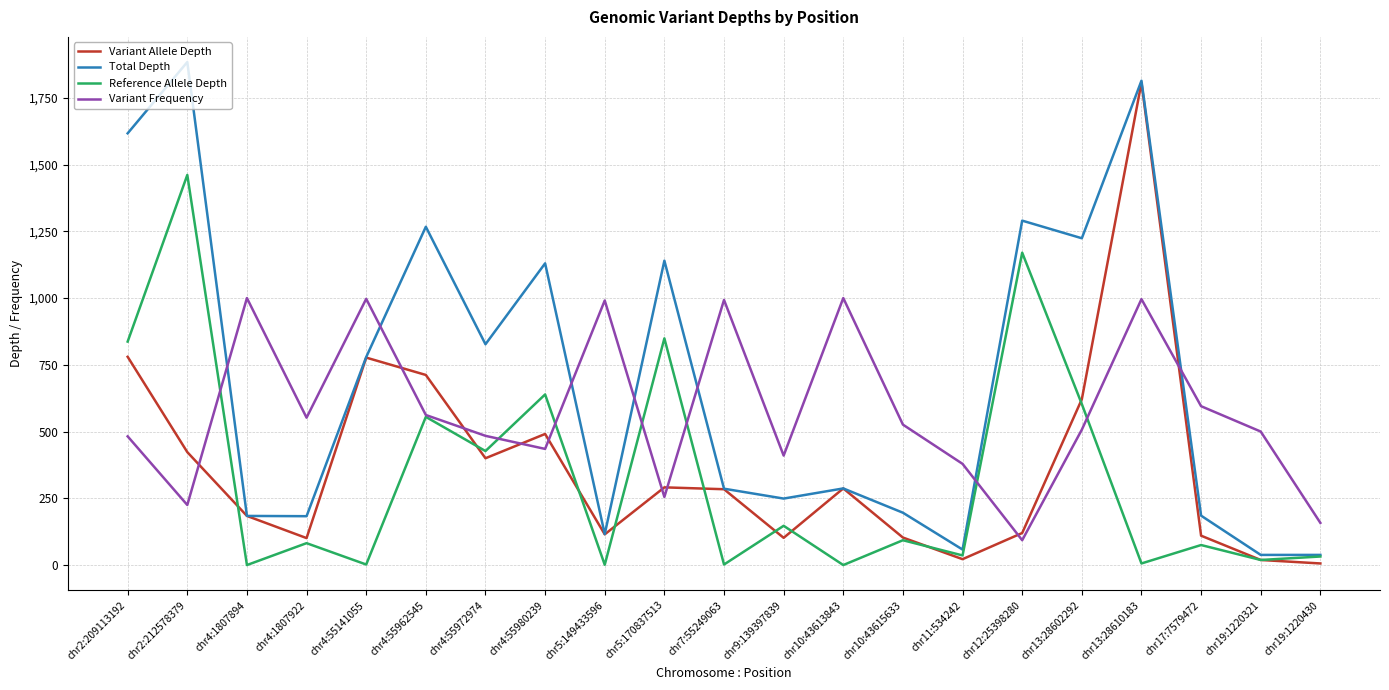

Is it true that Variant Frequency equals 272 at chr4:55962545?

False